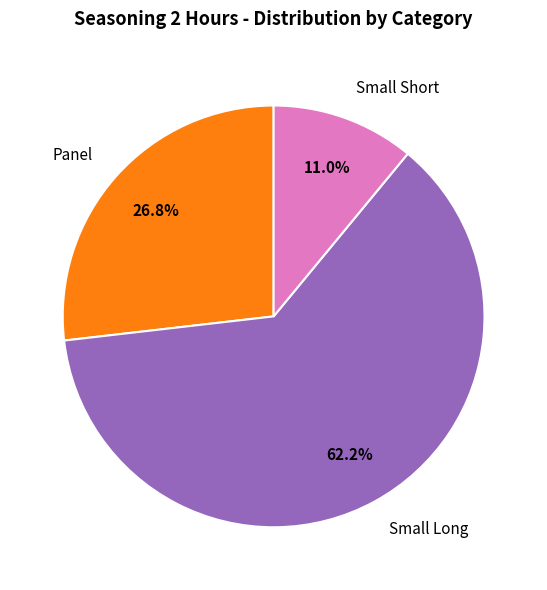

How many segments does this pie chart have?

3